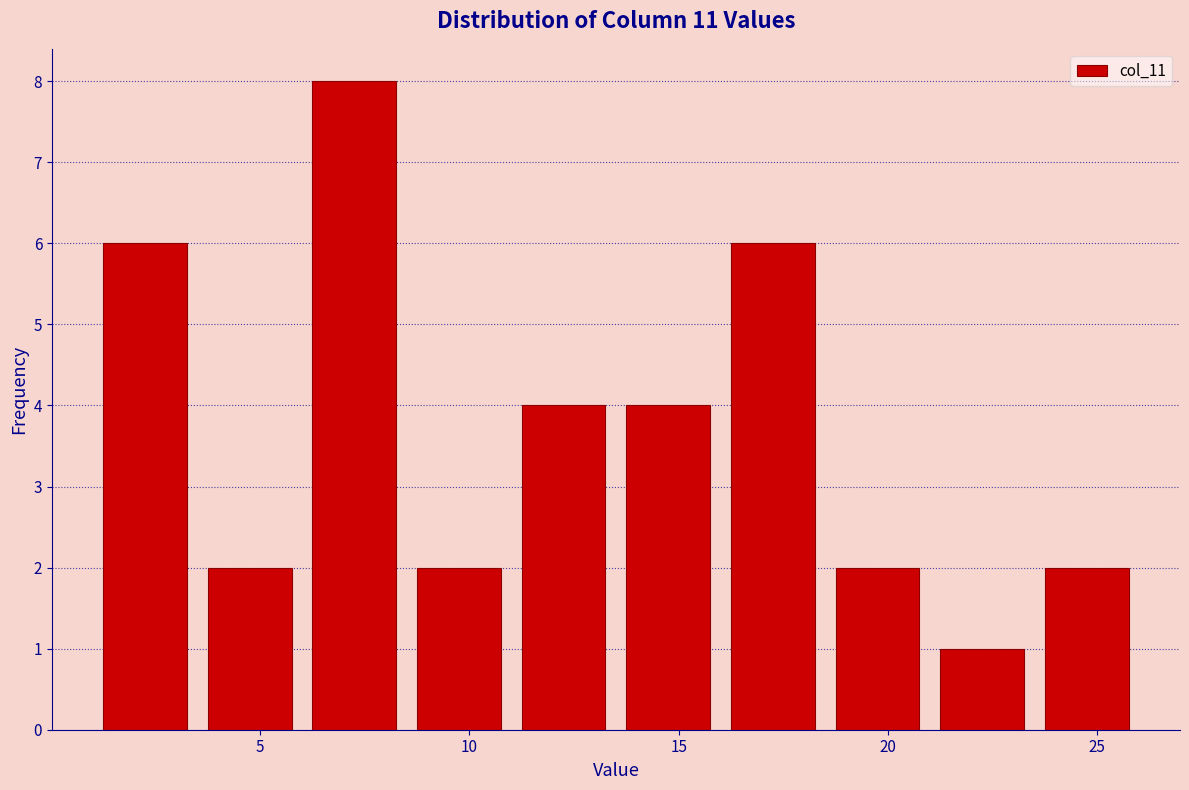

Over which range of the x-axis is the bar tallest?

6.0 to 8.5